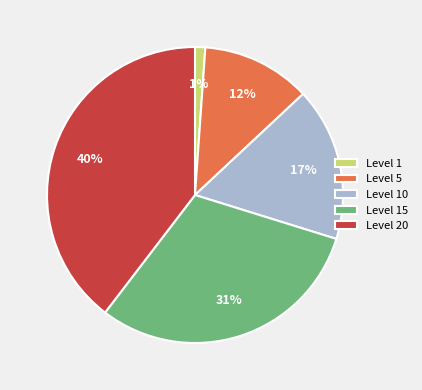

The Level 20 slice represents 40% of the pie. True or false?

True